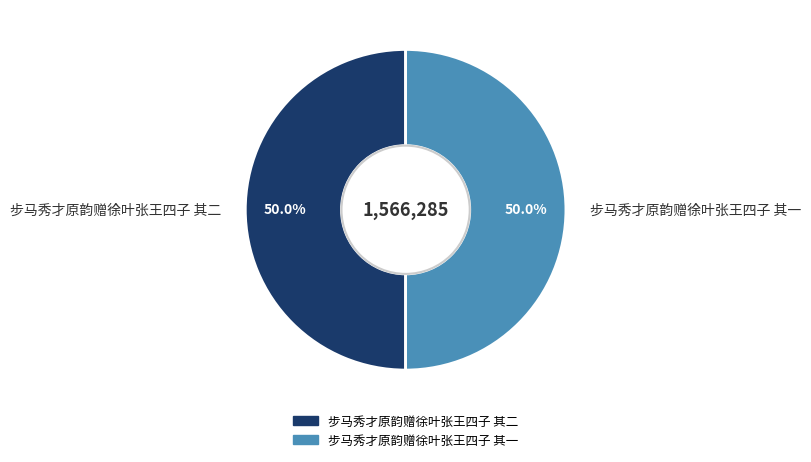

What percentage is NOT represented by 步马秀才原韵赠徐叶张王四子 其二?

50.0%